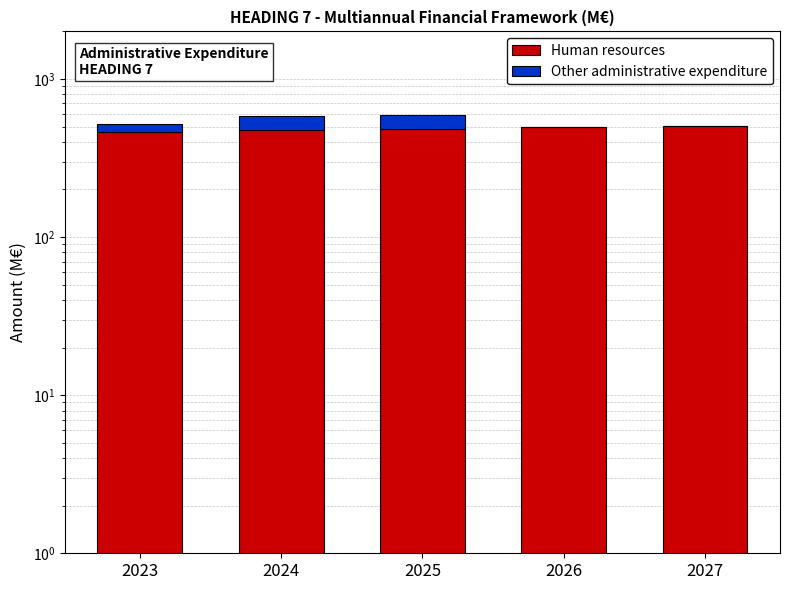

True or false: Human resources has a value of 214 at 2024.

False